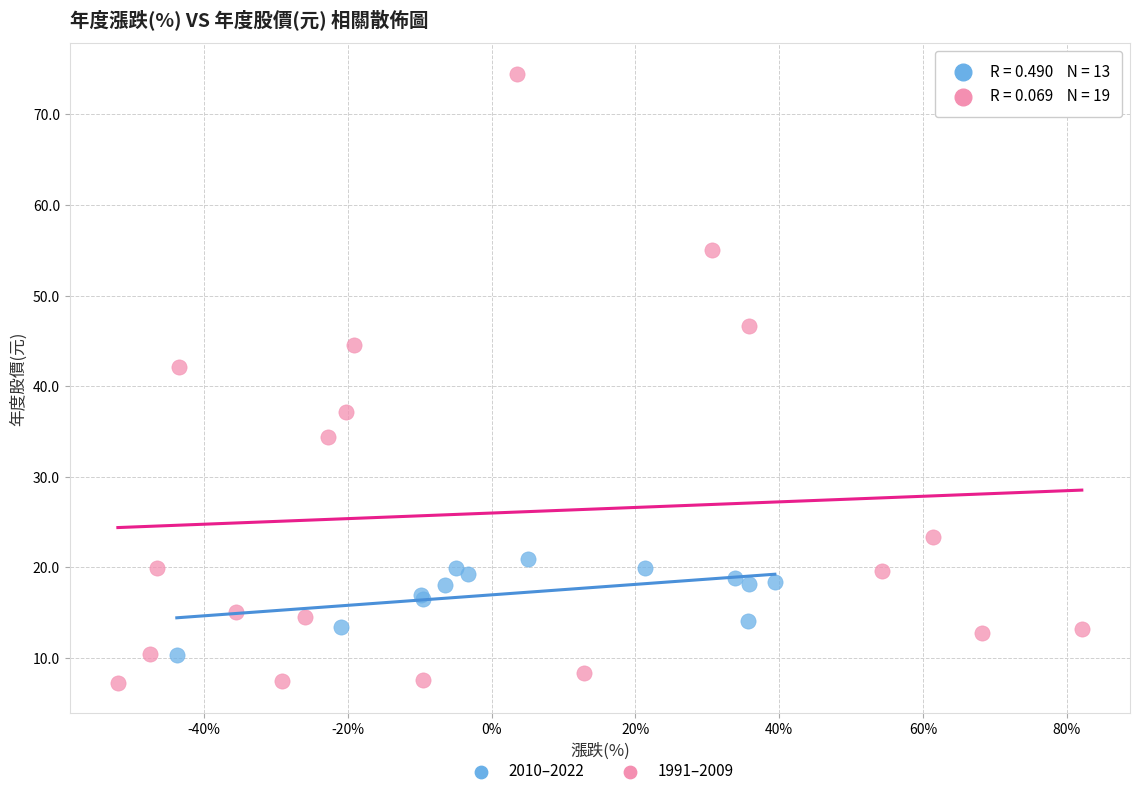

Which series has the widest spread of Y values?

1991–2009